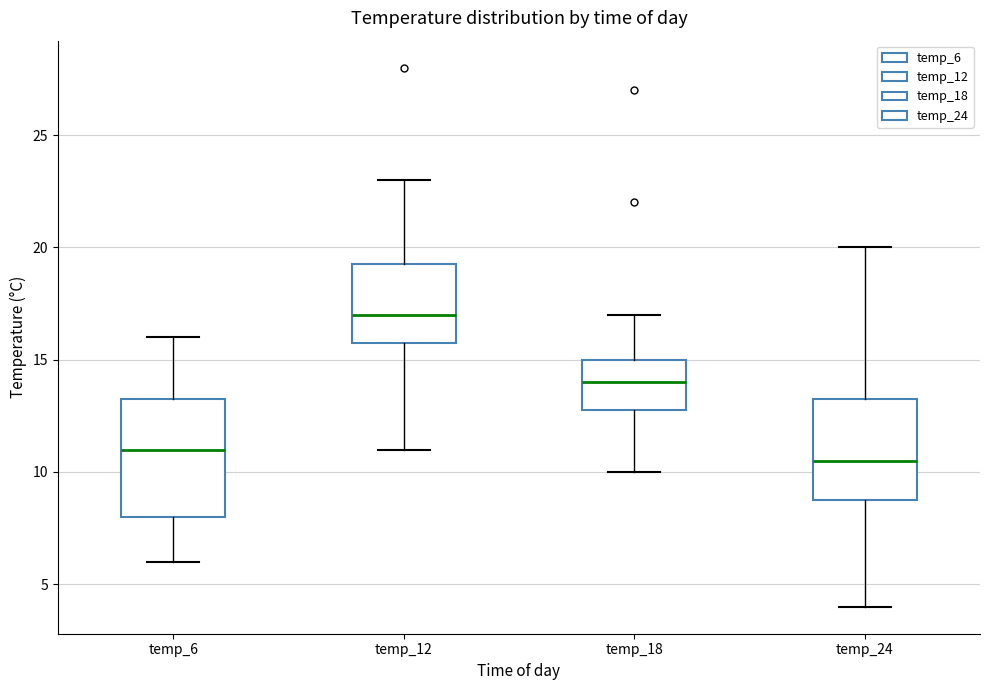

Reading left to right, transcribe this box plot: for each box, give where its median line is, the range the box spans, and where its two whiskers end, as read against the y-axis. The values are not printed on the chart, so give them approximately, as read against the axis.

temp_6: median 11.0, box 8.0 to 13.5, whiskers 6.0 to 16.0
temp_12: median 17.0, box 16.0 to 19.5, whiskers 11.0 to 23.0
temp_18: median 14.0, box 13.0 to 15.0, whiskers 10.0 to 17.0
temp_24: median 10.5, box 9.0 to 13.5, whiskers 4.0 to 20.0